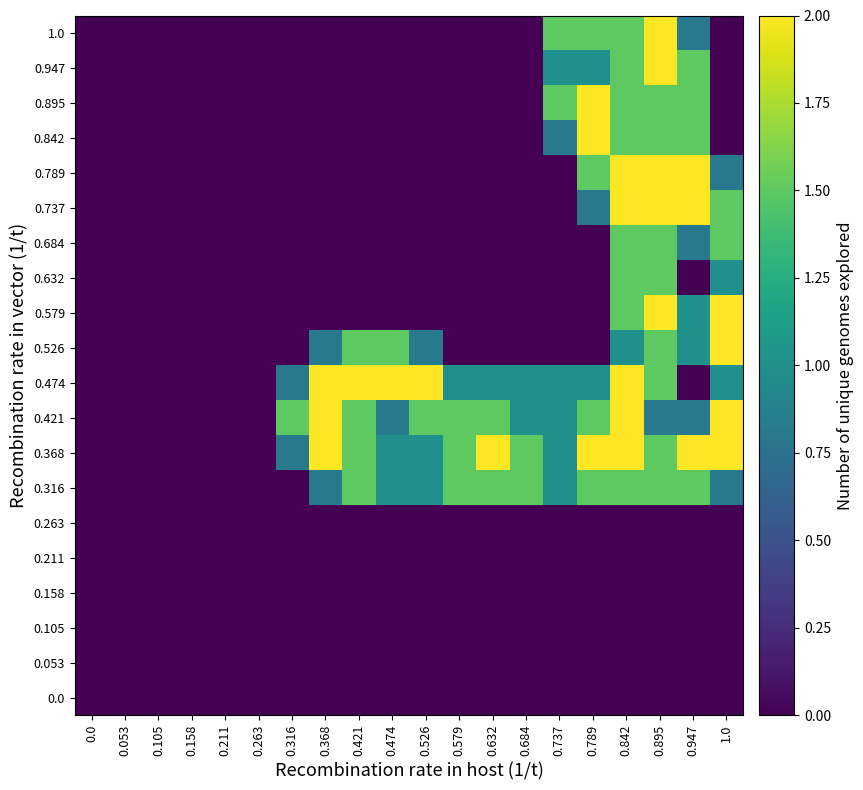

Reading left to right, transcribe all the data shown in this chart.

row_0: 0.0	0.0	0.0	0.0	0.0	0.0	0.0	0.0	0.0	0.0	0.0	0.0	0.0	0.0	0.0	0.0	0.0	0.0	0.0	0.0
row_1: 0.0	0.0	0.0	0.0	0.0	0.0	0.0	0.0	0.0	0.0	0.0	0.0	0.0	0.0	0.0	0.0	0.0	0.0	0.0	0.0
row_2: 0.0	0.0	0.0	0.0	0.0	0.0	0.0	0.0	0.0	0.0	0.0	0.0	0.0	0.0	0.0	0.0	0.0	0.0	0.0	0.0
row_3: 0.0	0.0	0.0	0.0	0.0	0.0	0.0	0.0	0.0	0.0	0.0	0.0	0.0	0.0	0.0	0.0	0.0	0.0	0.0	0.0
row_4: 0.0	0.0	0.0	0.0	0.0	0.0	0.0	0.0	0.0	0.0	0.0	0.0	0.0	0.0	0.0	0.0	0.0	0.0	0.0	0.0
row_5: 0.0	0.0	0.0	0.0	0.0	0.0	0.0	0.0	0.0	0.0	0.0	0.0	0.0	0.0	0.0	0.0	0.0	0.0	0.0	0.0
row_6: 0.0	0.0	0.0	0.0	0.0	0.0	0.0	0.8	1.5	1.0	1.0	1.5	1.5	1.5	1.0	1.5	1.5	1.5	1.5	0.8
row_7: 0.0	0.0	0.0	0.0	0.0	0.0	0.8	2.0	1.5	1.0	1.0	1.5	2.0	1.5	1.0	2.0	2.0	1.5	2.0	2.0
row_8: 0.0	0.0	0.0	0.0	0.0	0.0	1.5	2.0	1.5	0.8	1.5	1.5	1.5	1.0	1.0	1.5	2.0	0.8	0.8	2.0
row_9: 0.0	0.0	0.0	0.0	0.0	0.0	0.8	2.0	2.0	2.0	2.0	1.0	1.0	1.0	1.0	1.0	2.0	1.5	0.0	1.0
row_10: 0.0	0.0	0.0	0.0	0.0	0.0	0.0	0.8	1.5	1.5	0.8	0.0	0.0	0.0	0.0	0.0	1.0	1.5	1.0	2.0
row_11: 0.0	0.0	0.0	0.0	0.0	0.0	0.0	0.0	0.0	0.0	0.0	0.0	0.0	0.0	0.0	0.0	1.5	2.0	1.0	2.0
row_12: 0.0	0.0	0.0	0.0	0.0	0.0	0.0	0.0	0.0	0.0	0.0	0.0	0.0	0.0	0.0	0.0	1.5	1.5	0.0	1.0
row_13: 0.0	0.0	0.0	0.0	0.0	0.0	0.0	0.0	0.0	0.0	0.0	0.0	0.0	0.0	0.0	0.0	1.5	1.5	0.8	1.5
row_14: 0.0	0.0	0.0	0.0	0.0	0.0	0.0	0.0	0.0	0.0	0.0	0.0	0.0	0.0	0.0	0.8	2.0	2.0	2.0	1.5
row_15: 0.0	0.0	0.0	0.0	0.0	0.0	0.0	0.0	0.0	0.0	0.0	0.0	0.0	0.0	0.0	1.5	2.0	2.0	2.0	0.8
row_16: 0.0	0.0	0.0	0.0	0.0	0.0	0.0	0.0	0.0	0.0	0.0	0.0	0.0	0.0	0.8	2.0	1.5	1.5	1.5	0.0
row_17: 0.0	0.0	0.0	0.0	0.0	0.0	0.0	0.0	0.0	0.0	0.0	0.0	0.0	0.0	1.5	2.0	1.5	1.5	1.5	0.0
row_18: 0.0	0.0	0.0	0.0	0.0	0.0	0.0	0.0	0.0	0.0	0.0	0.0	0.0	0.0	1.0	1.0	1.5	2.0	1.5	0.0
row_19: 0.0	0.0	0.0	0.0	0.0	0.0	0.0	0.0	0.0	0.0	0.0	0.0	0.0	0.0	1.5	1.5	1.5	2.0	0.8	0.0